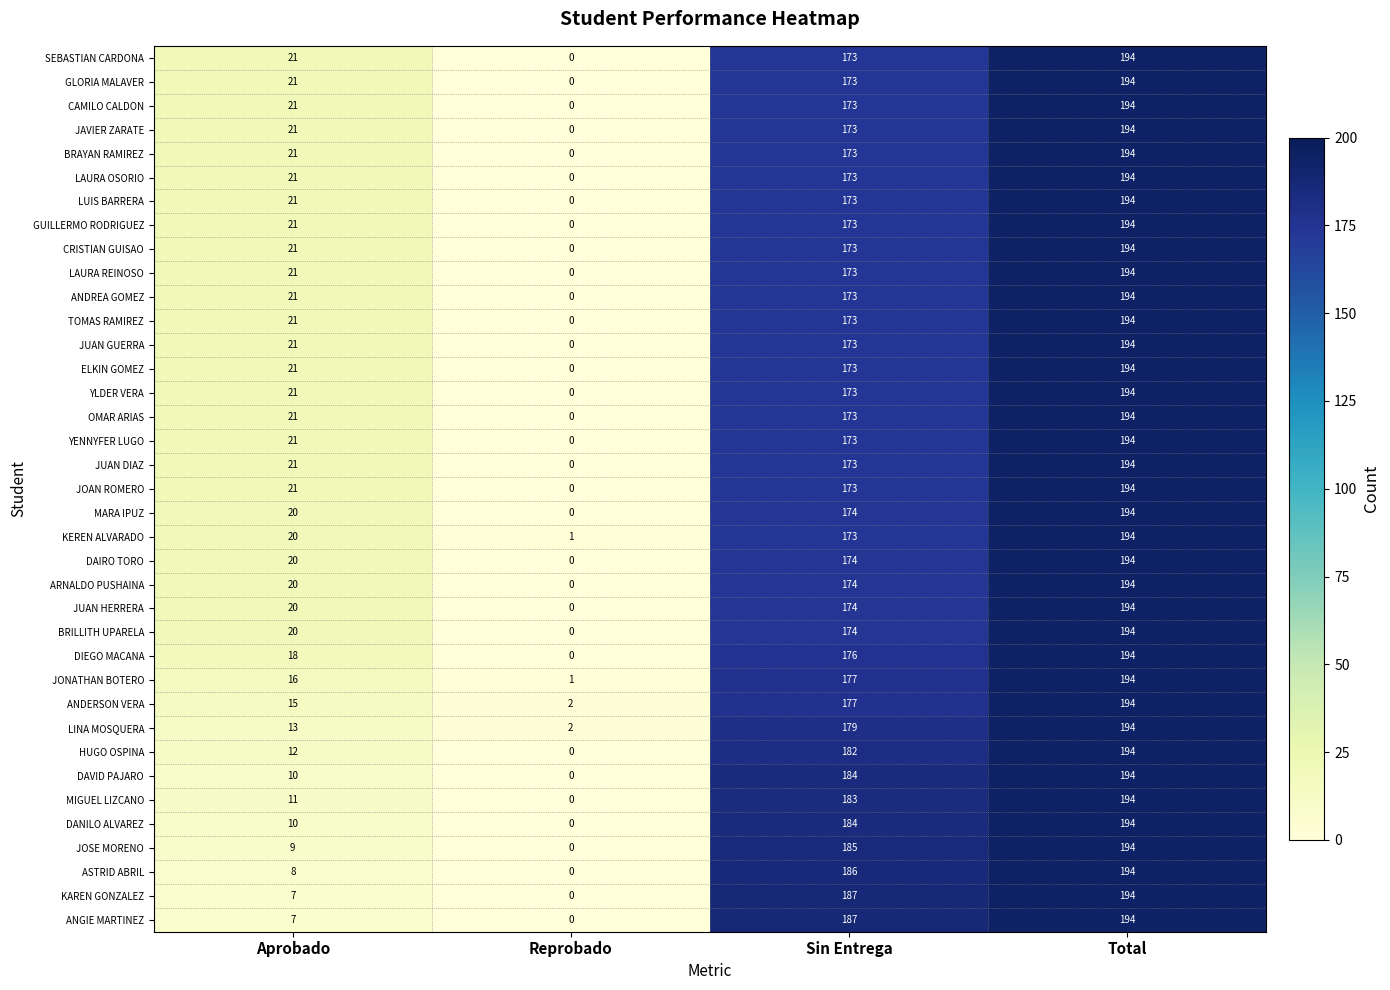

The value of ANDREA GOMEZ at Reprobado is -92. True or false?

False